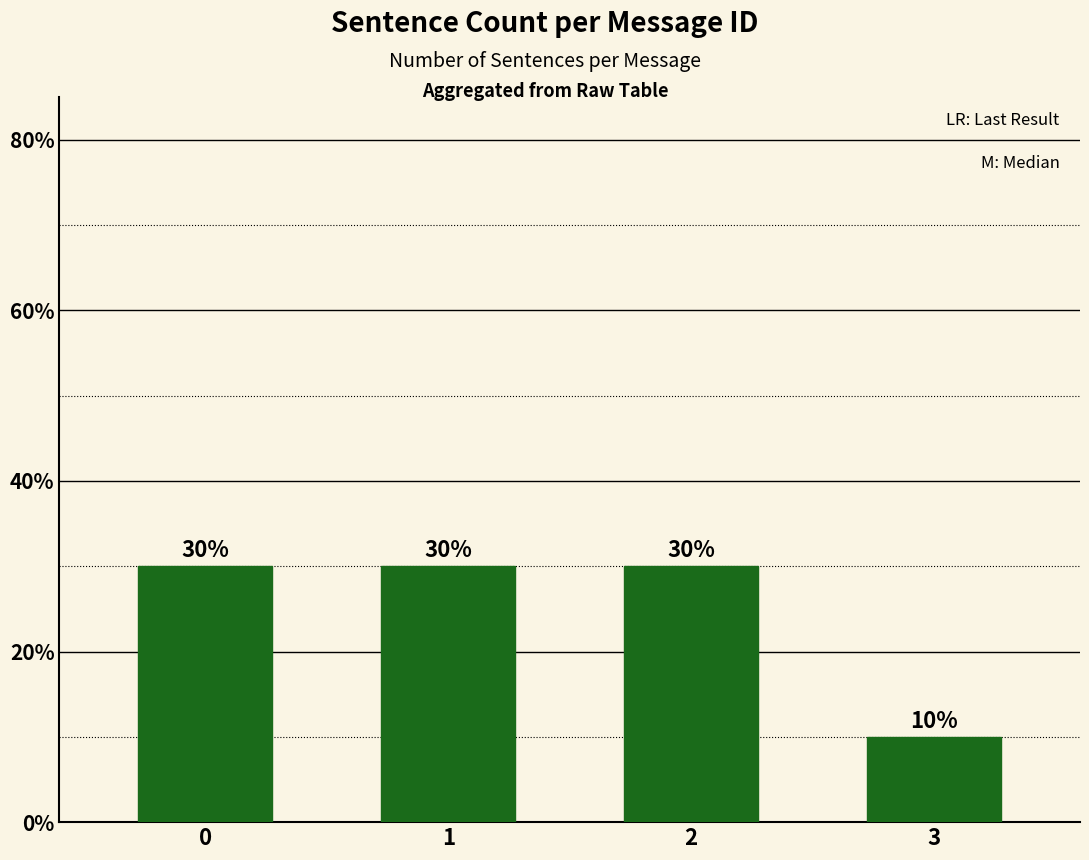

Are the bars horizontal?

No